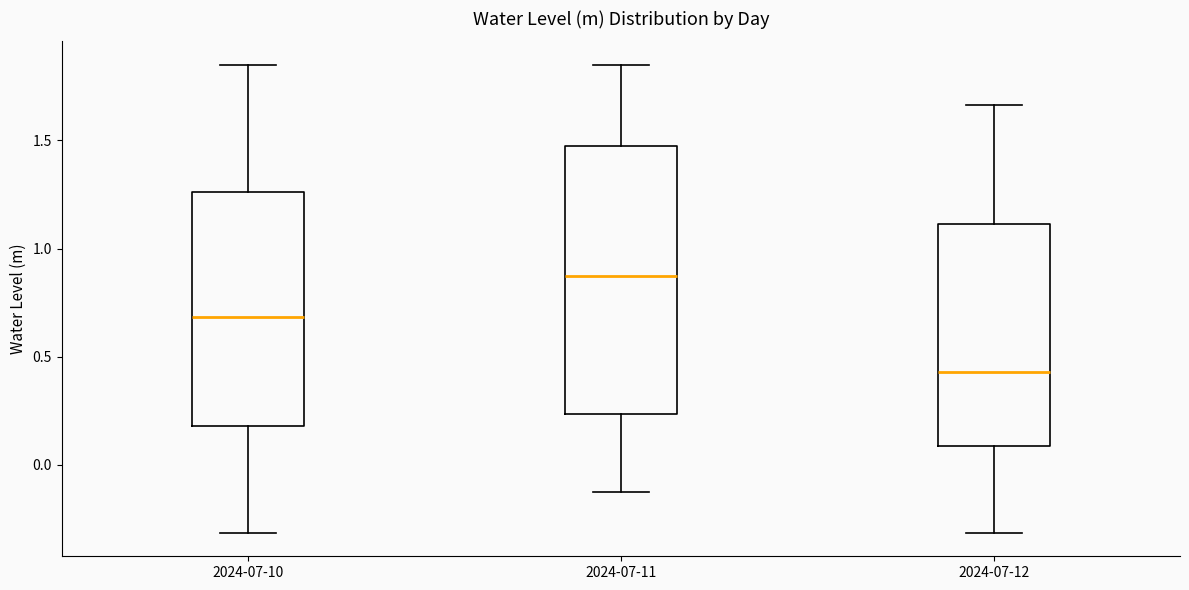

Which box is the tallest, from its lower edge to its upper edge?

2024-07-11